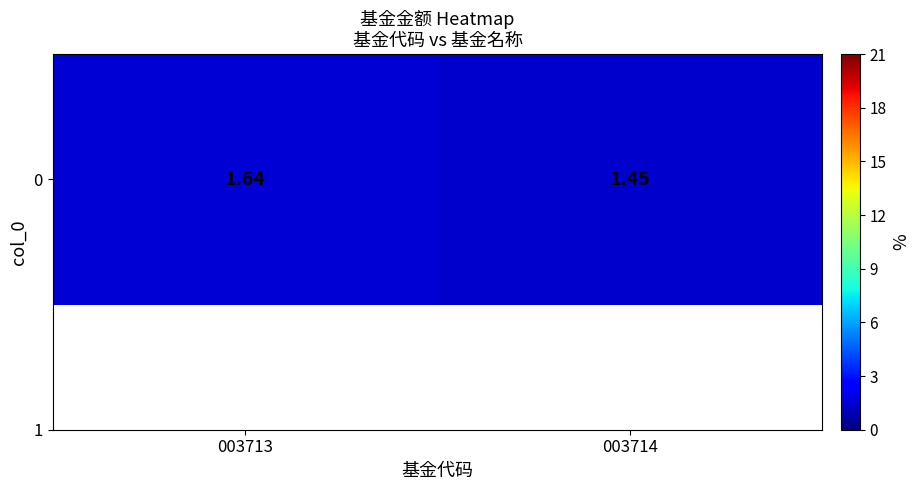

True or false: the data shows 1.4 at 003714.

True